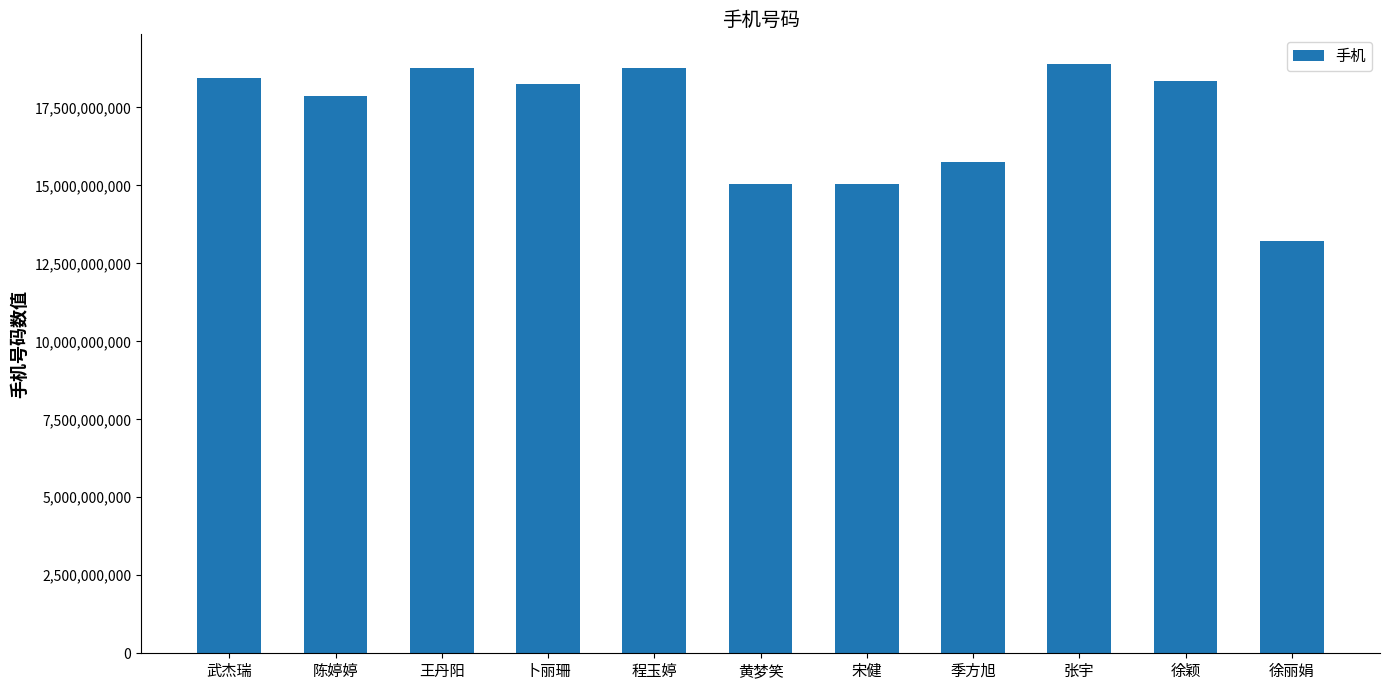

Is it true that the value at 黄梦笑 is 20484737435?

False